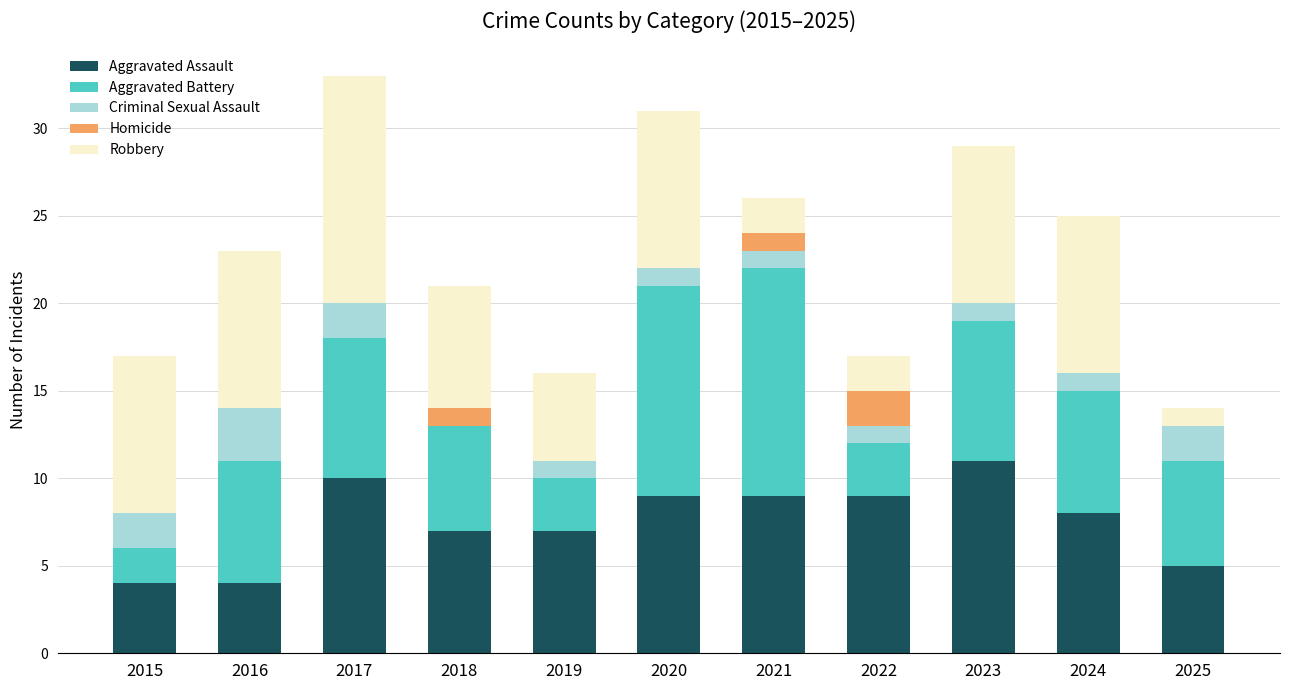

Is it true that Aggravated Assault equals 14 at 2022?

False